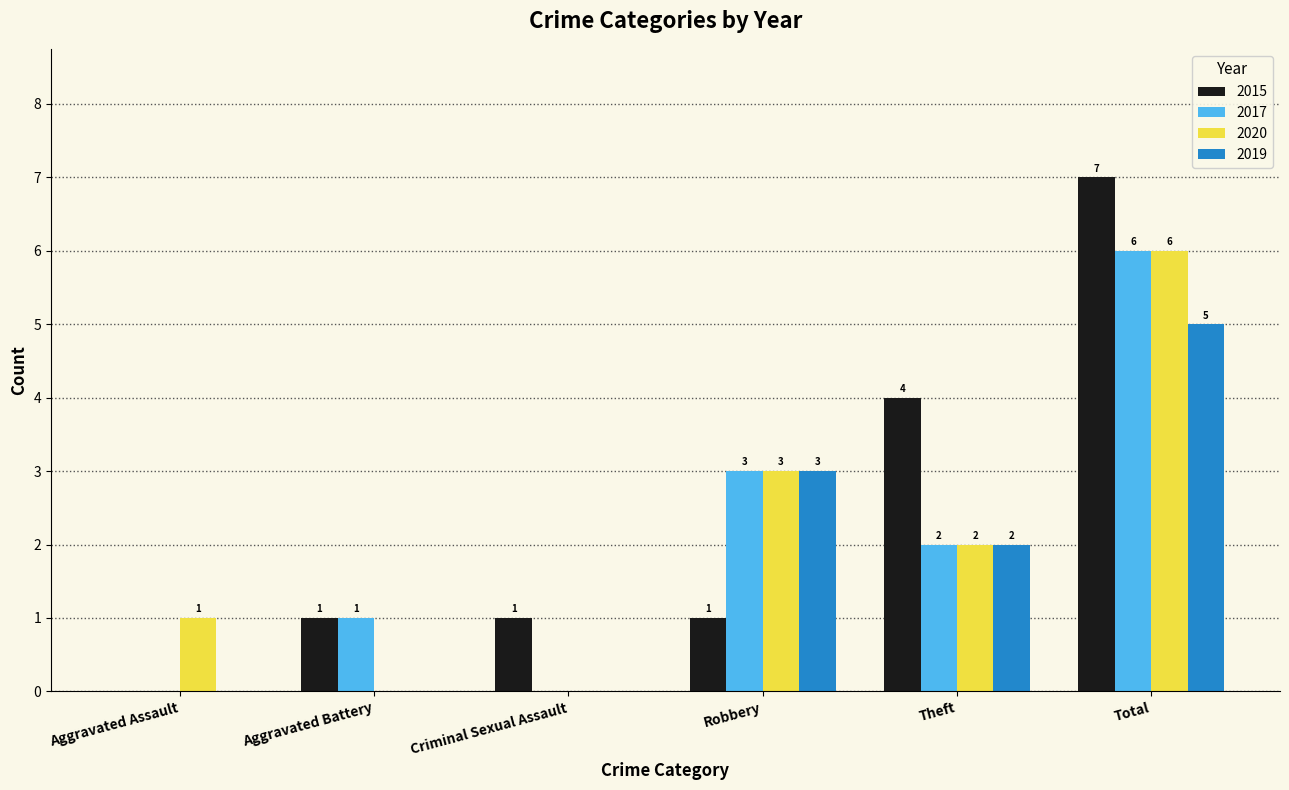

Which category has the highest value in the 2017 series?

Total